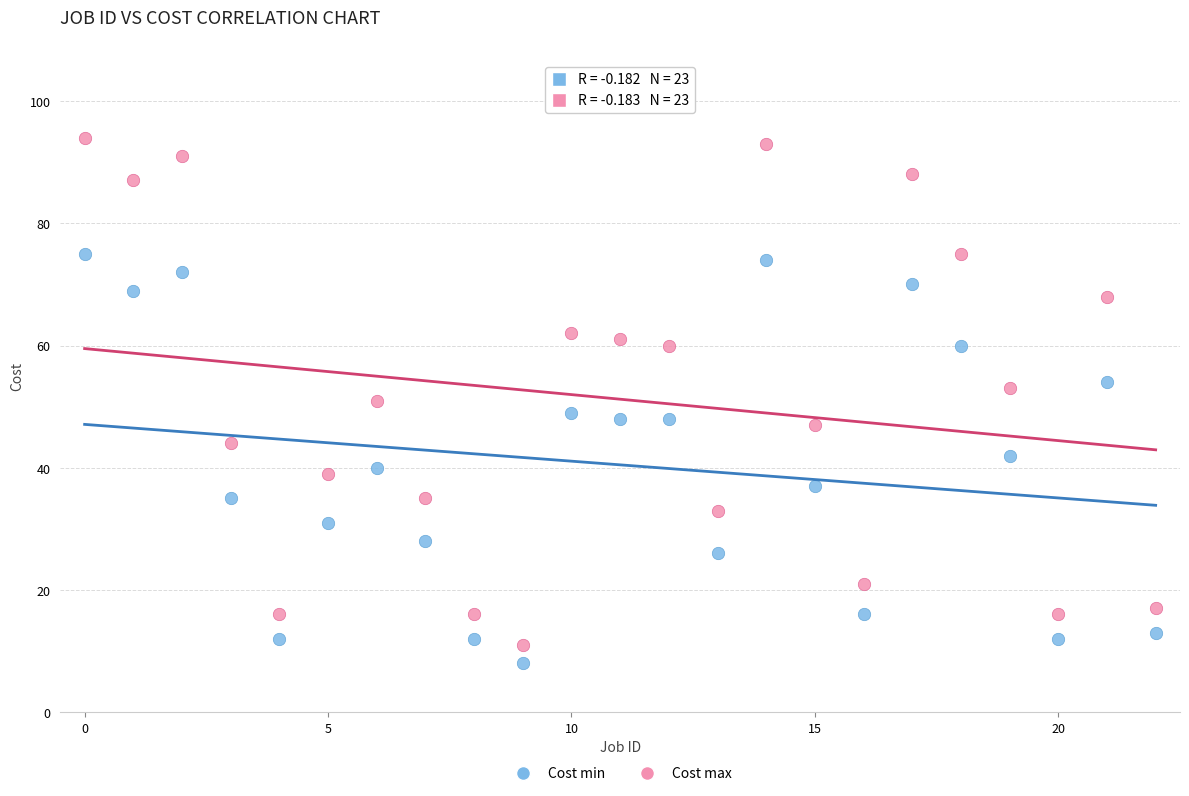

Which series reaches the minimum Y coordinate?

Cost min